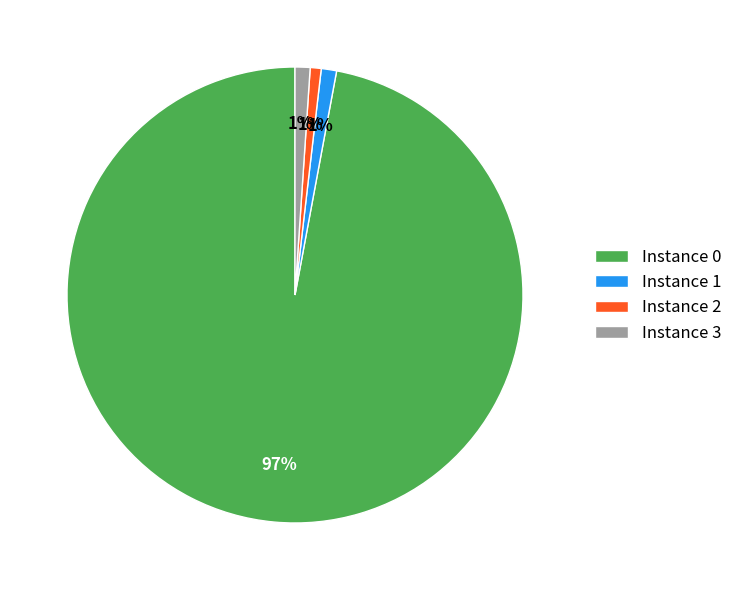

Combined, do Instance 2 and Instance 1 account for over 50%?

No